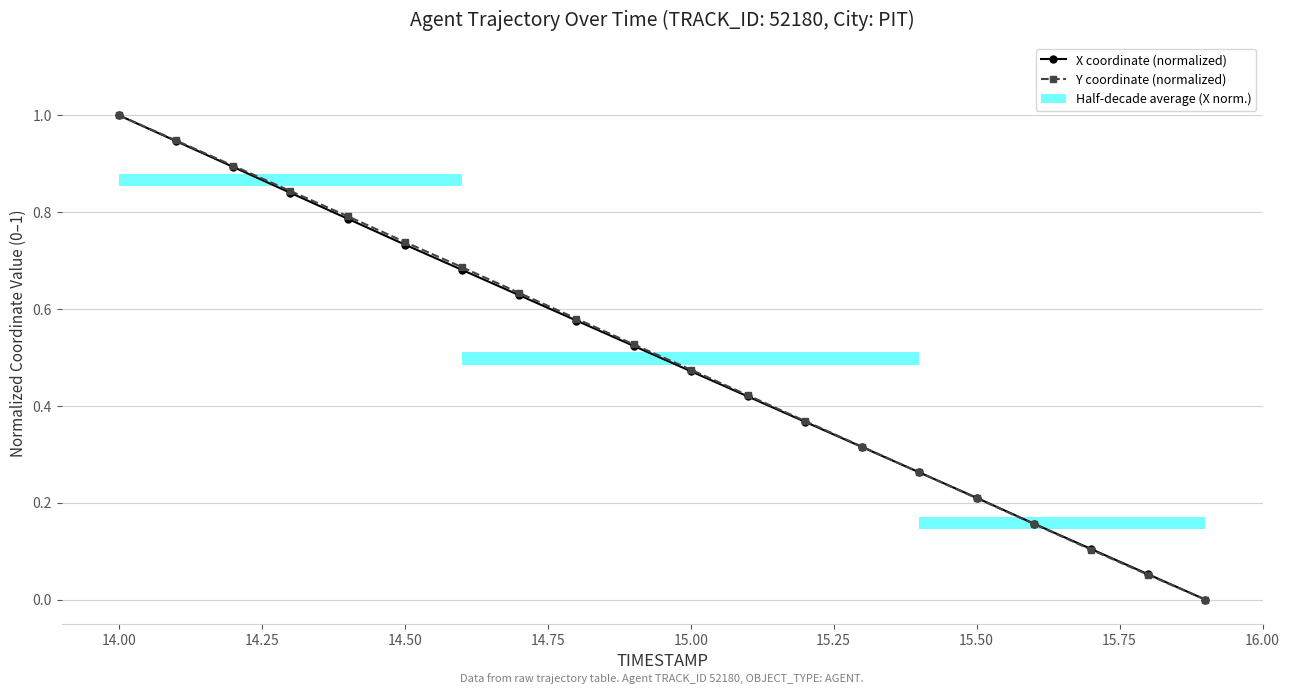

True or false: X coordinate (normalized) has more than 2 points higher than both neighbors.

False